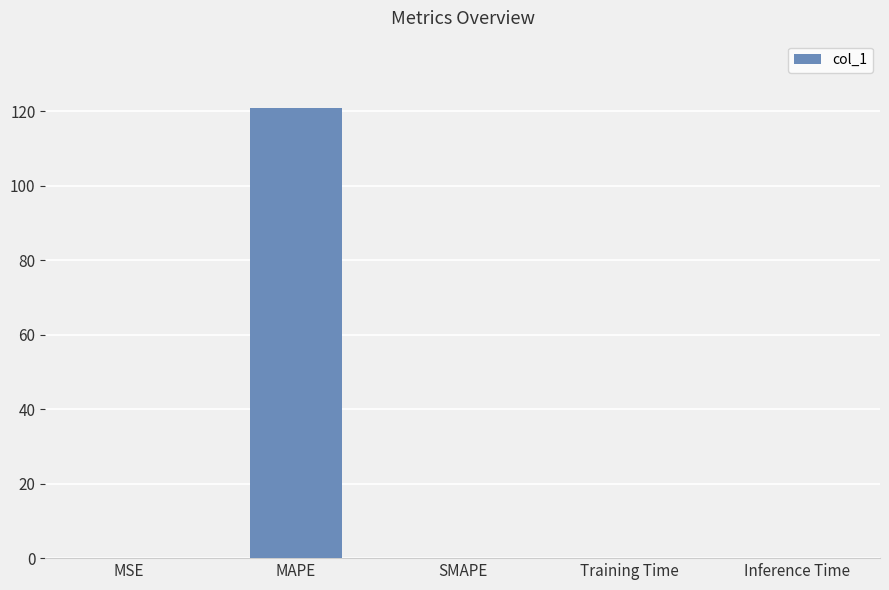

Which label corresponds to the largest value in the chart?

MAPE